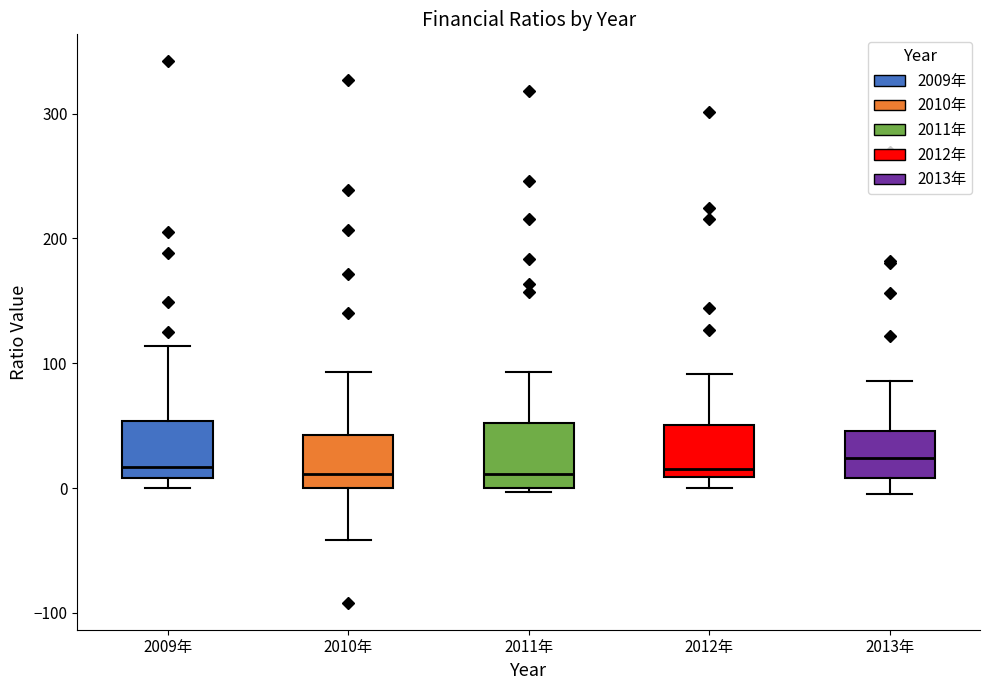

Where is the lower edge of the box for 2012年 on the y-axis? The values are not printed on the chart, so give them approximately, as read against the axis.

10